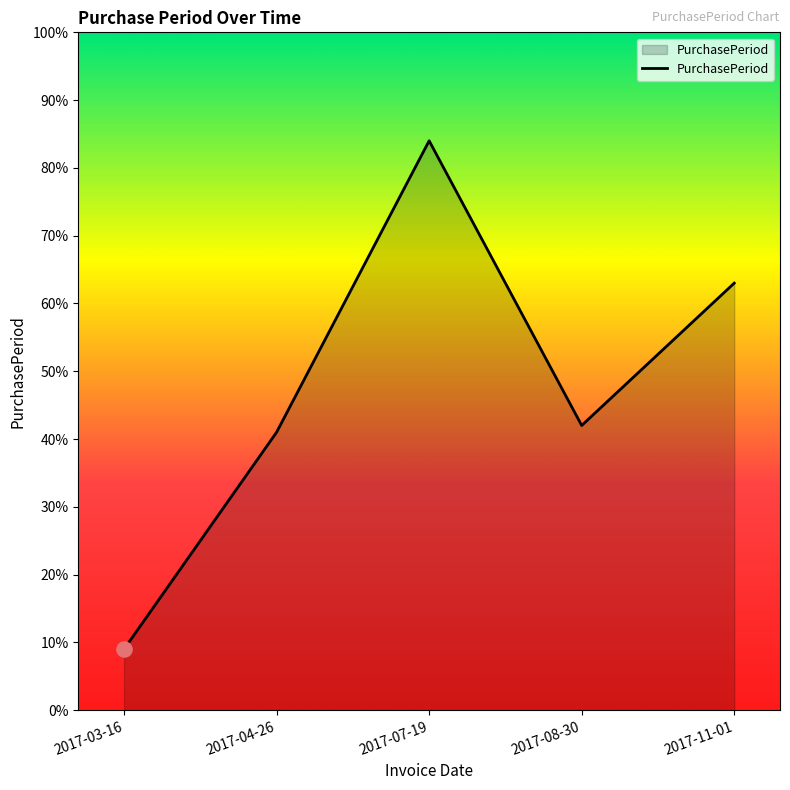

Which has a higher value, 2017-07-19 or 2017-04-26?

2017-07-19